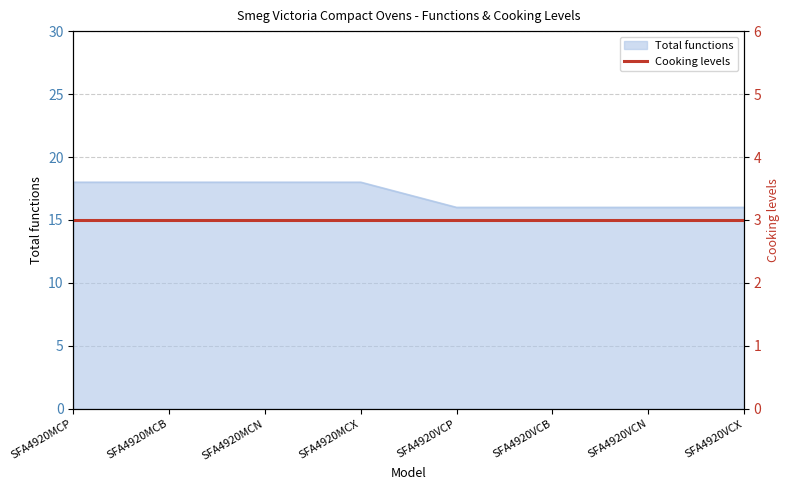

At which label is the value closest to 17?

SFA4920MCP